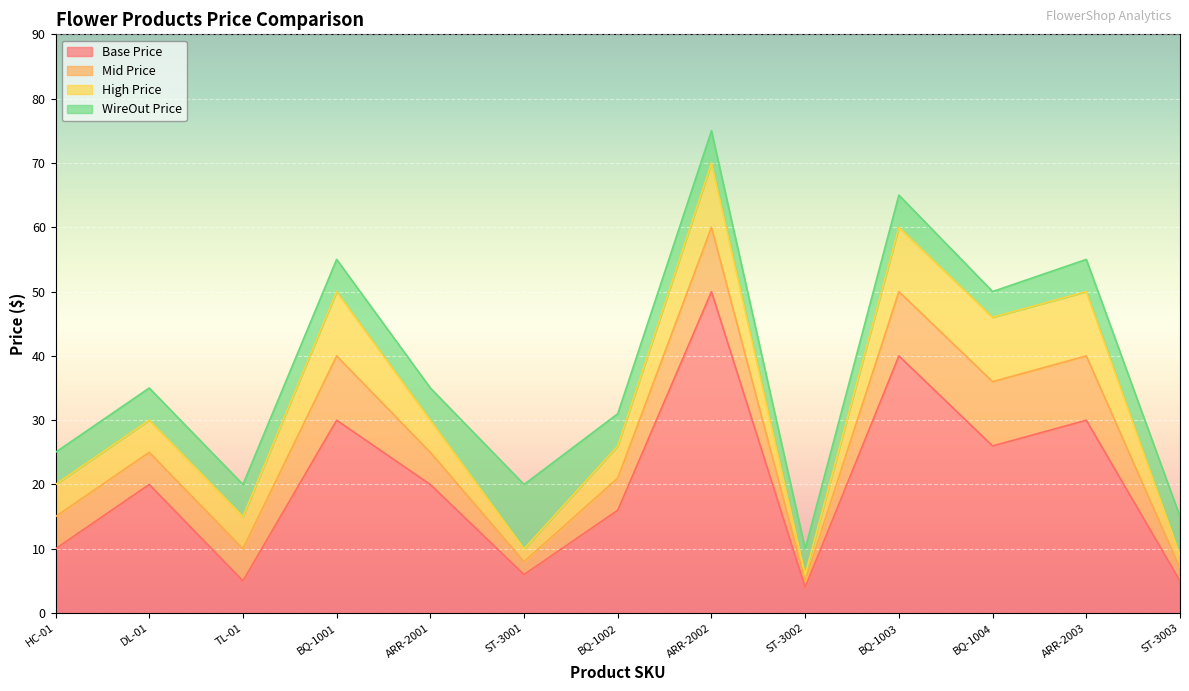

List the series in order of their overall mean, lowest first.

Base Price, Mid Price, High Price, WireOut Price